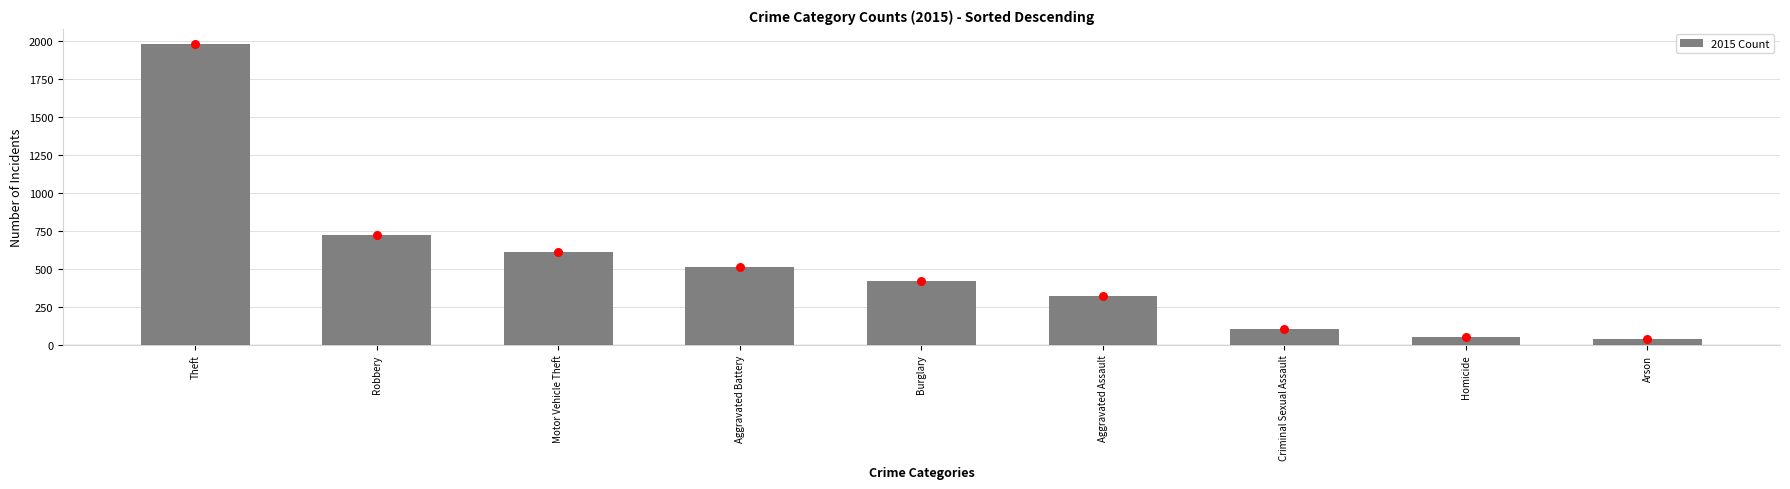

Which has a higher value, Burglary or Theft?

Theft